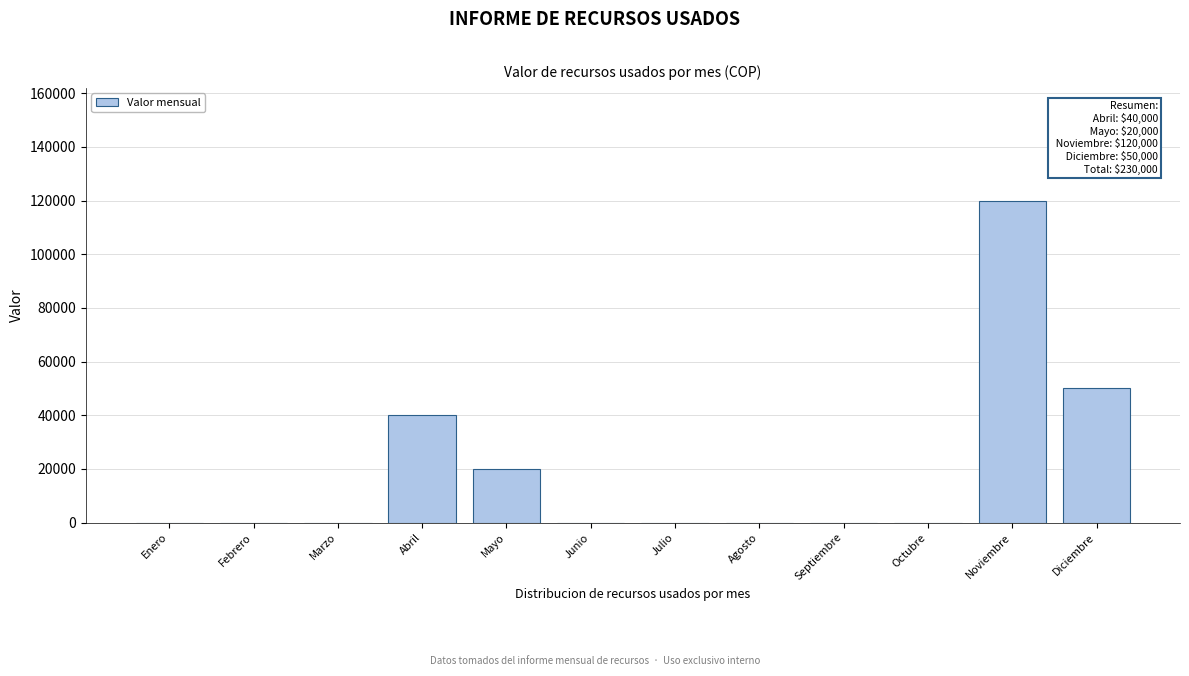

Reading left to right, list all the values displayed in this chart.

Enero=0	Febrero=0	Marzo=0	Abril=40000	Mayo=20000	Junio=0	Julio=0	Agosto=0	Septiembre=0	Octubre=0	Noviembre=120000	Diciembre=50000